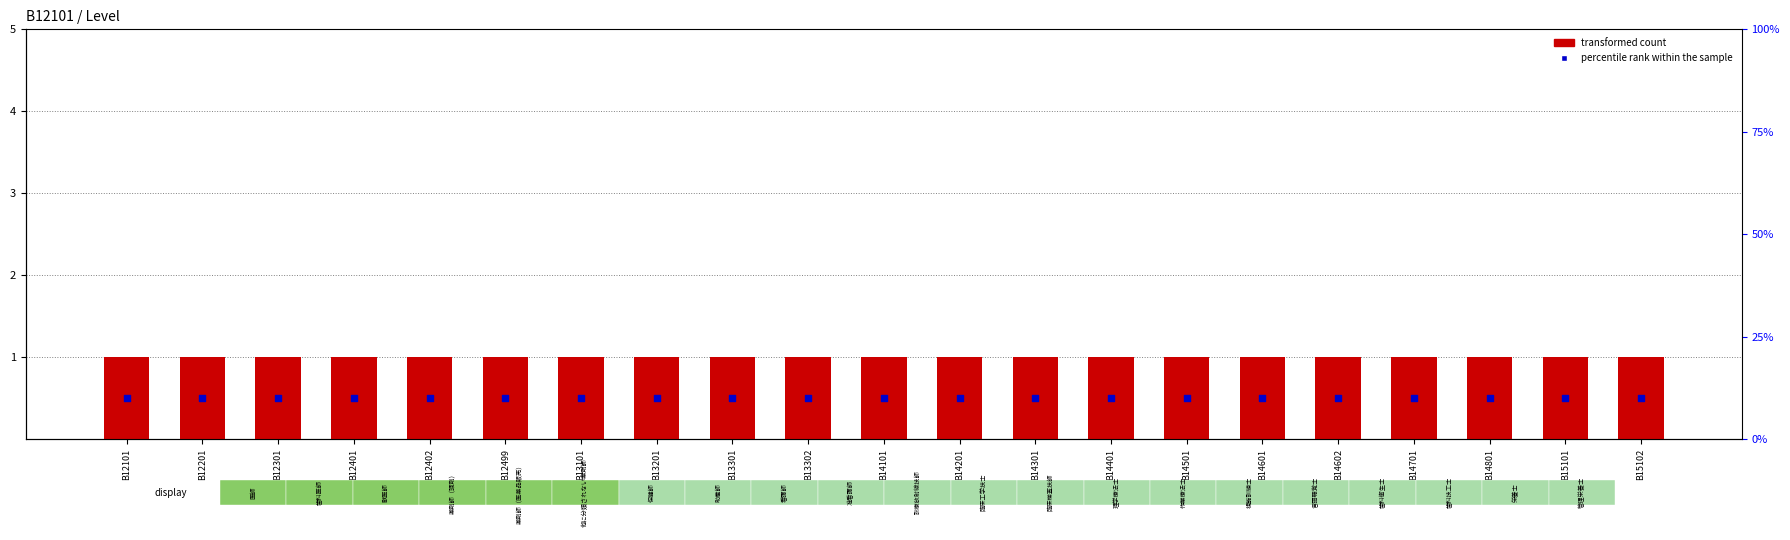

Is the value of percentile rank within the sample at B13301 greater than the value of transformed count at B13302?

No